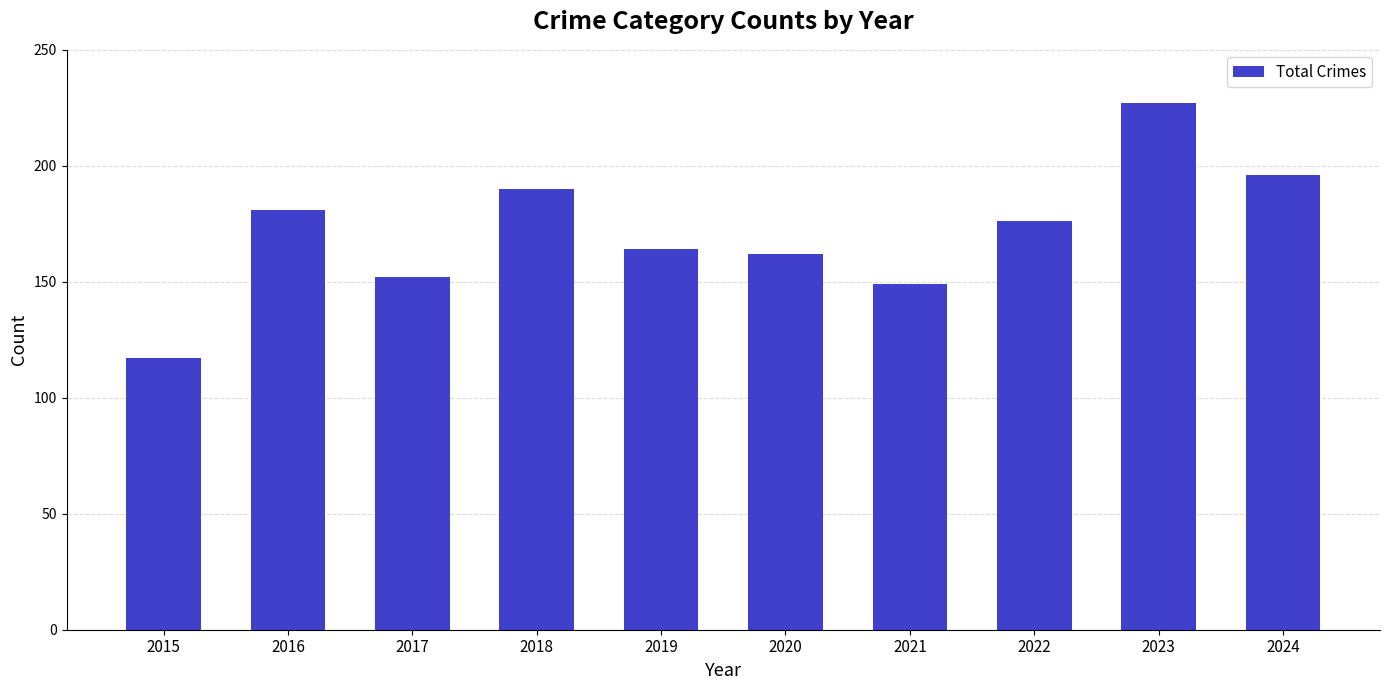

At which label does the data first exceed 176?

2016